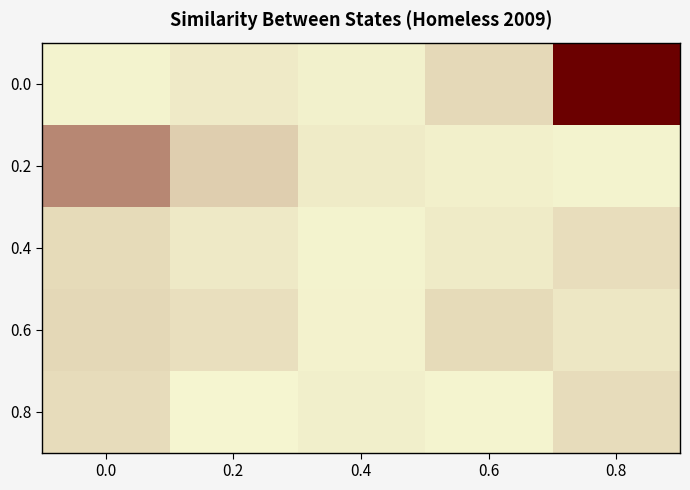

Reading right to left, what are all the values shown in this chart?

0.0: 0.8=1.0	0.6=0.1	0.4=0.0	0.2=0.0	0.0=0.0
0.2: 0.8=0.0	0.6=0.0	0.4=0.0	0.2=0.2	0.0=0.4
0.4: 0.8=0.1	0.6=0.0	0.4=0.0	0.2=0.1	0.0=0.1
0.6: 0.8=0.1	0.6=0.1	0.4=0.0	0.2=0.1	0.0=0.1
0.8: 0.8=0.1	0.6=0.0	0.4=0.0	0.2=0.0	0.0=0.1